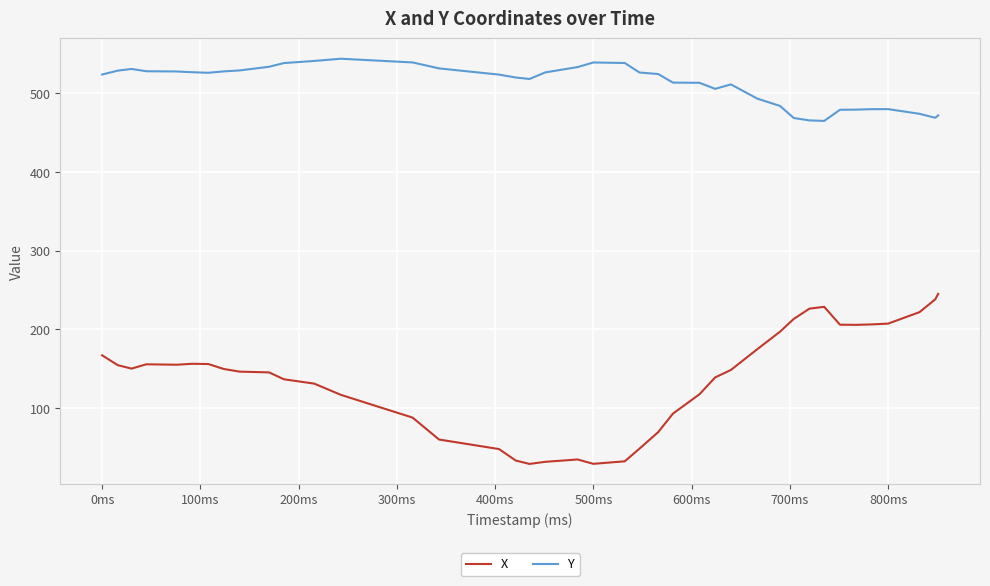

List the series in order of their peak value, lowest first.

X, Y